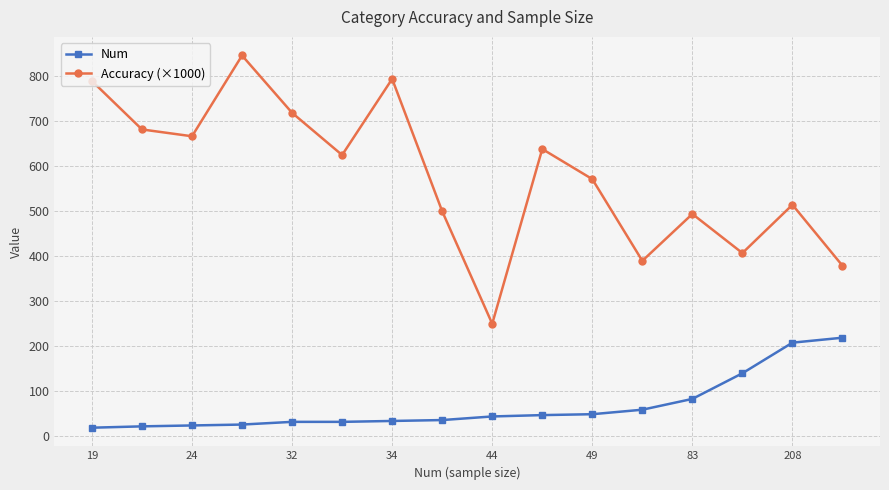

Is this an area chart (filled region under the line)?

No